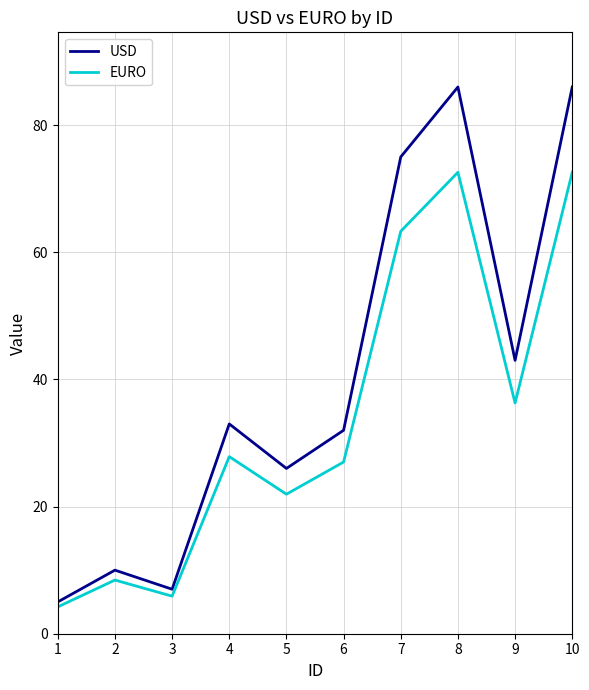

Which series has the largest total across all categories?

USD